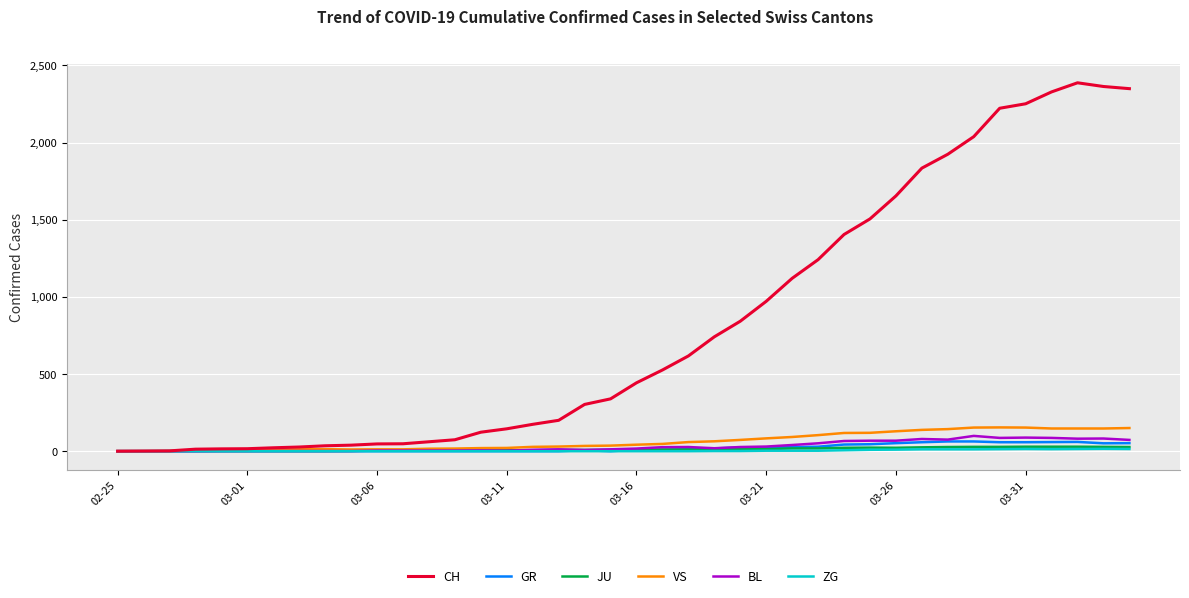

Does the chart display data point markers on the line(s)?

No